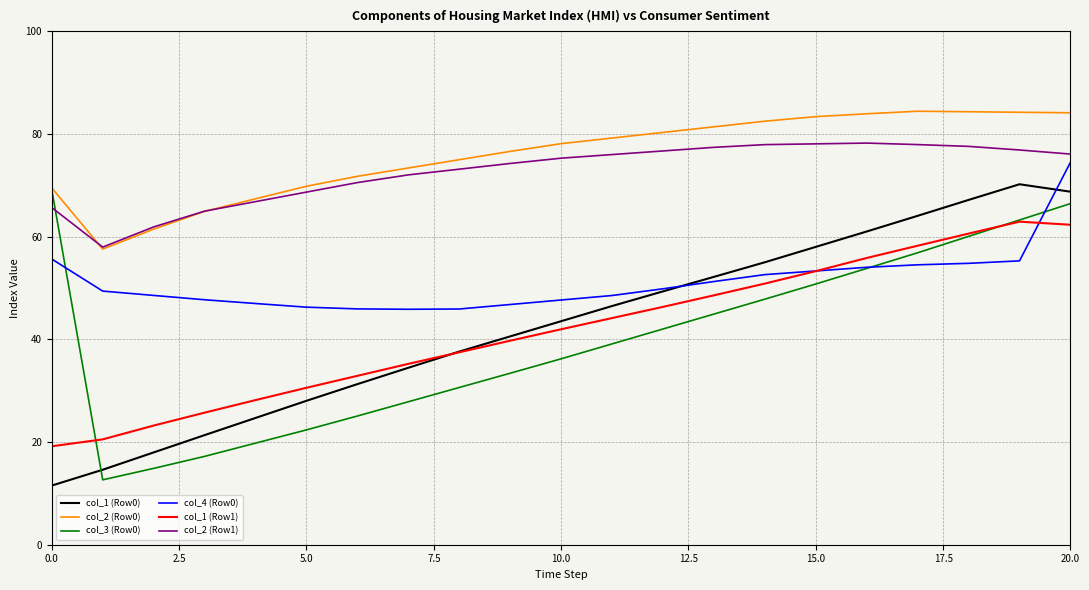

What is the sum of all col_4 (Row0) values?

1075.3